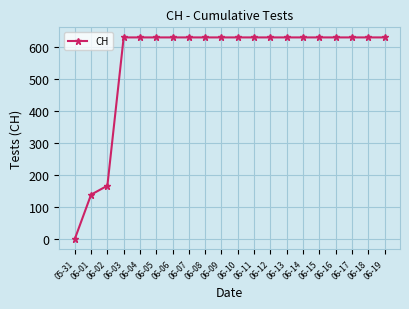

True or false: the data shows 386 at 06-17.

False